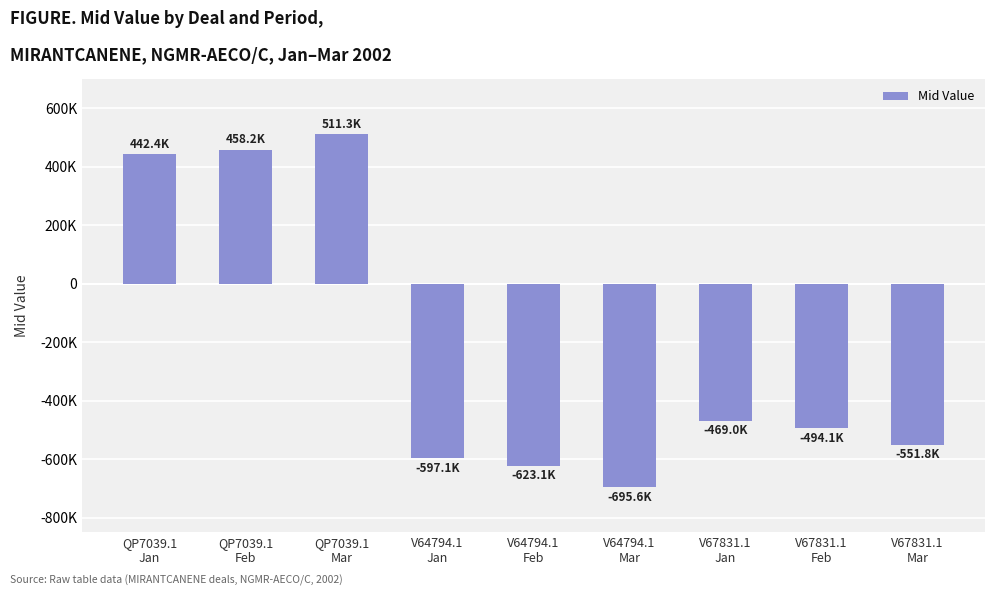

What is the value of the 4th bar from the left?

-597069.8